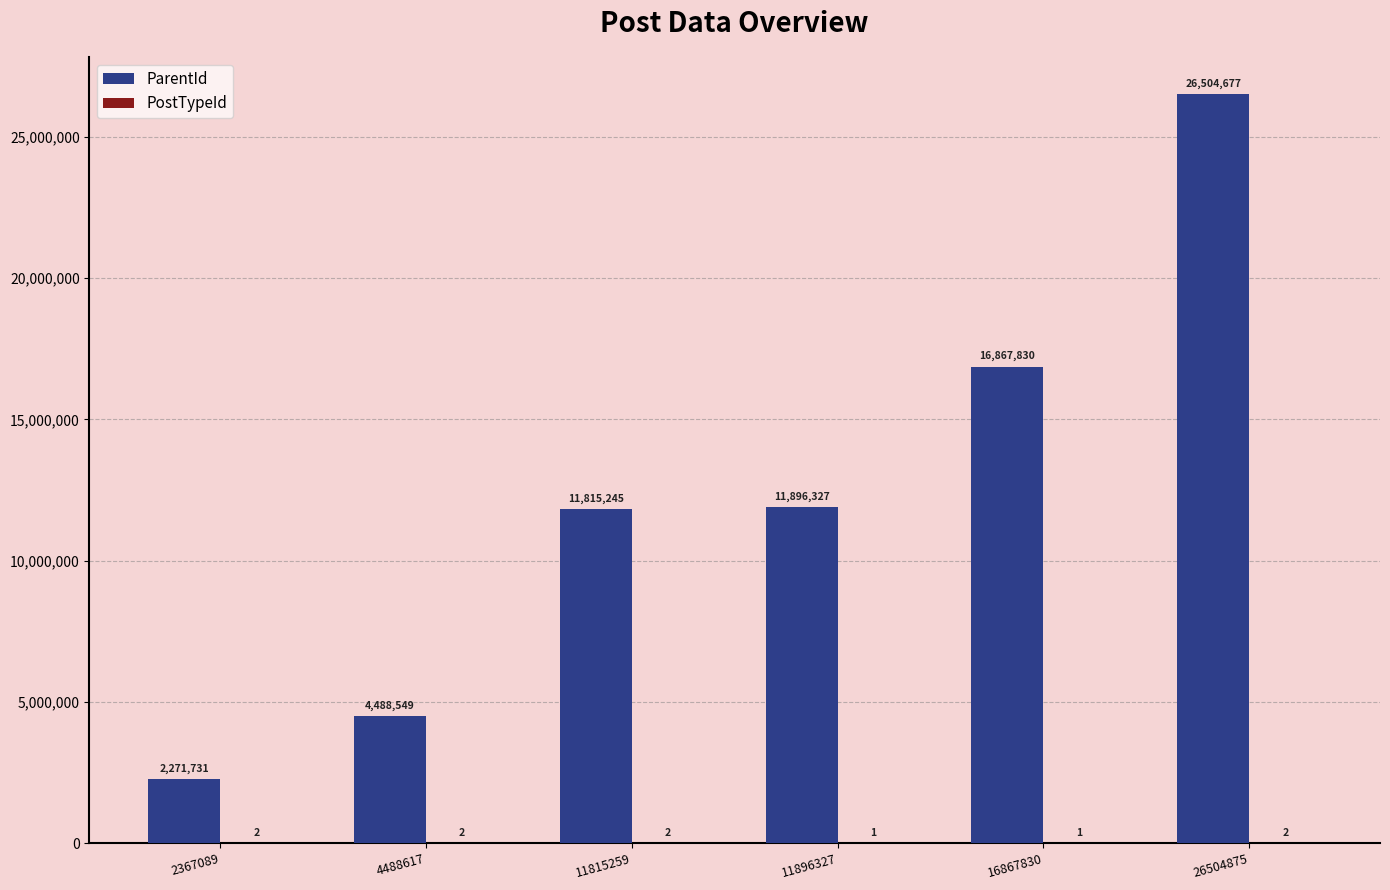

Read the ParentId value at 26504875, to the nearest 10.

26504680